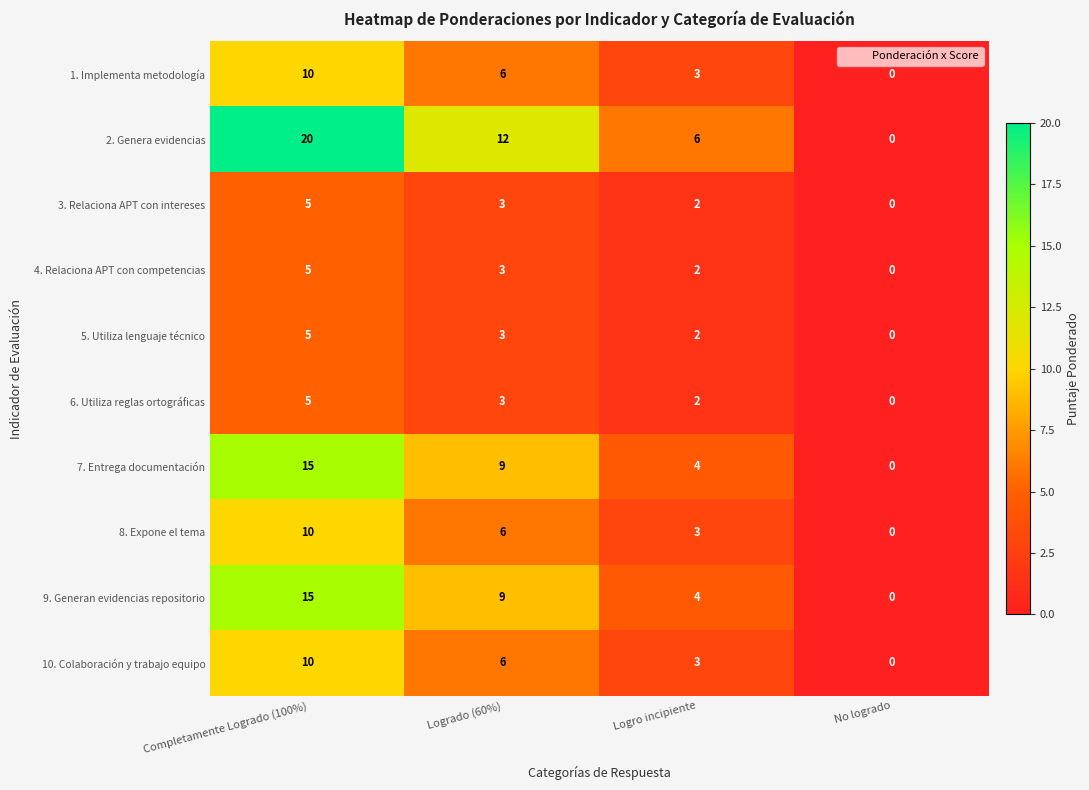

Which series has the largest range (max minus min)?

2. Genera evidencias